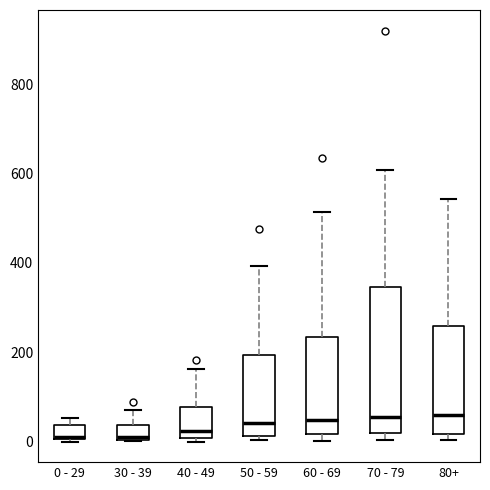

Reading left to right, read every box against the y-axis: the position of its median line, the range the box covers, and the ends of its whiskers. The values are not printed on the chart, so give them approximately, as read against the axis.

0 - 29: median 20, box 0 to 40, whiskers 0 to 60
30 - 39: median 20, box 0 to 40, whiskers 0 to 80
40 - 49: median 20, box 0 to 80, whiskers 0 (just below the box's lower edge) to 160
50 - 59: median 40, box 20 to 200, whiskers 0 to 400
60 - 69: median 40, box 20 to 240, whiskers 0 to 520
70 - 79: median 60, box 20 to 340, whiskers 0 to 600
80+: median 60, box 20 to 260, whiskers 0 to 540